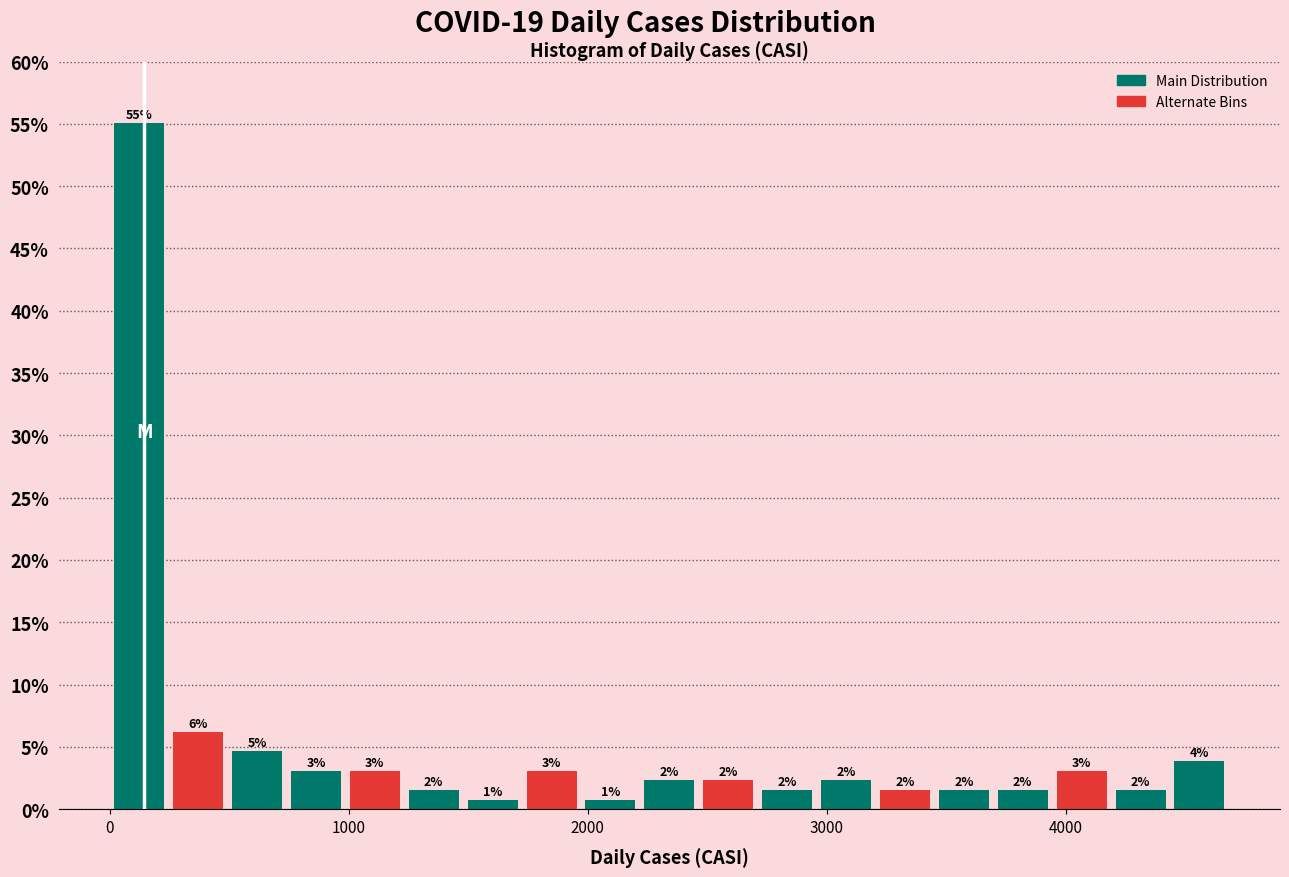

Read against the x-axis, roughly where is the centre of the tallest bar?

100